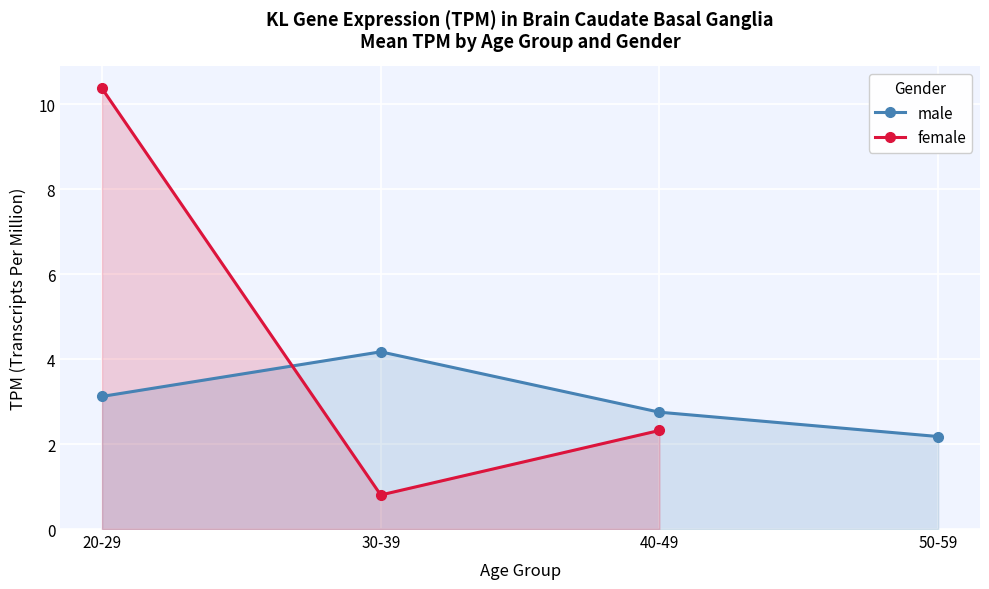

What is the smallest value displayed?

0.8